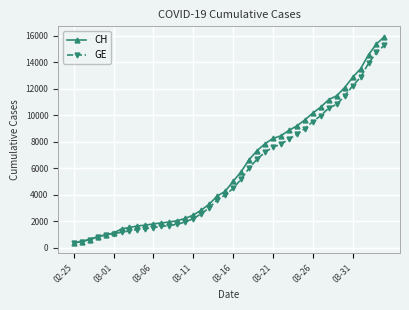

What is the value of the GE point at the 23rd from the left?

6002